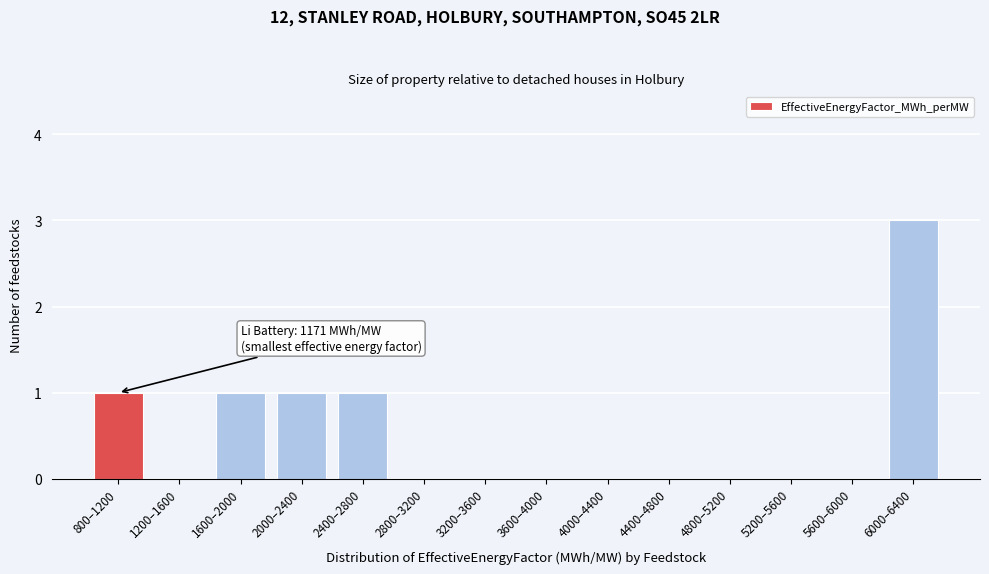

Reading left to right, list all the values displayed in this chart.

800–1200=1	1200–1600=0	1600–2000=1	2000–2400=1	2400–2800=1	2800–3200=0	3200–3600=0	3600–4000=0	4000–4400=0	4400–4800=0	4800–5200=0	5200–5600=0	5600–6000=0	6000–6400=3